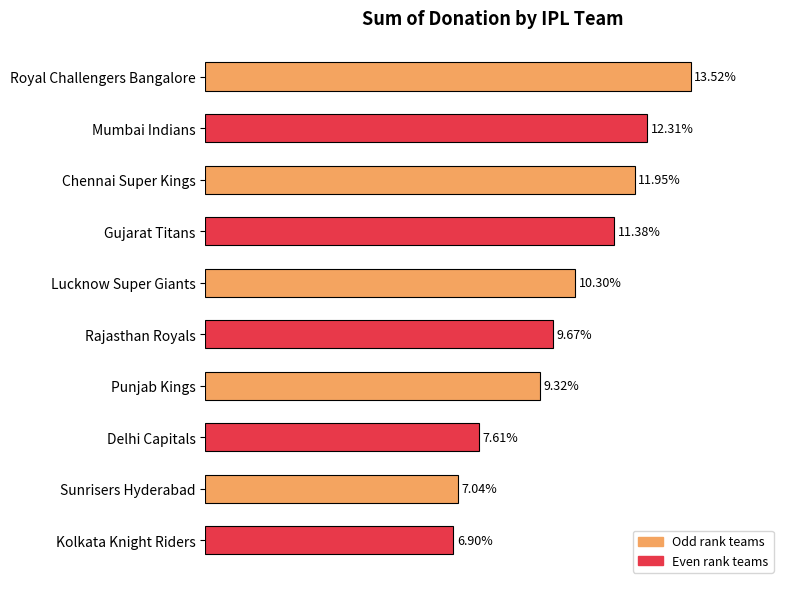

Are the bars horizontal?

Yes